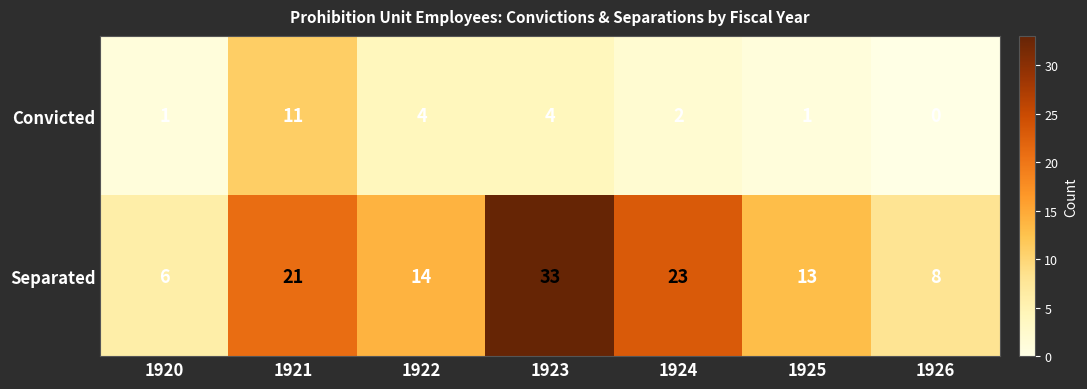

Rank the series at 1926 from lowest to highest value.

Convicted, Separated